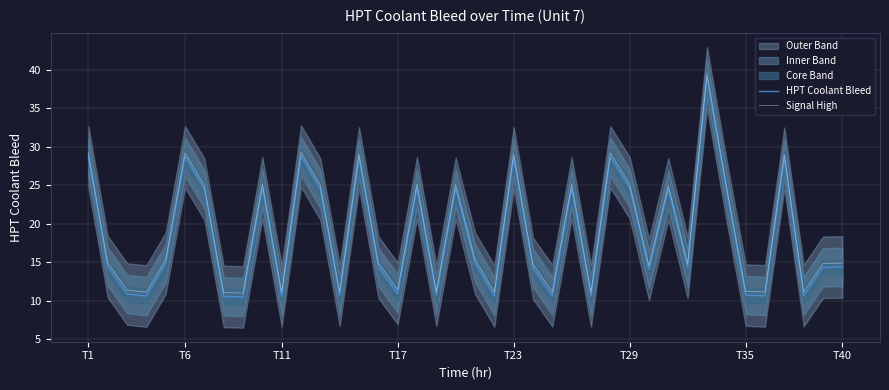

What is the value of the Signal High point at the 23rd from the left?

29.1